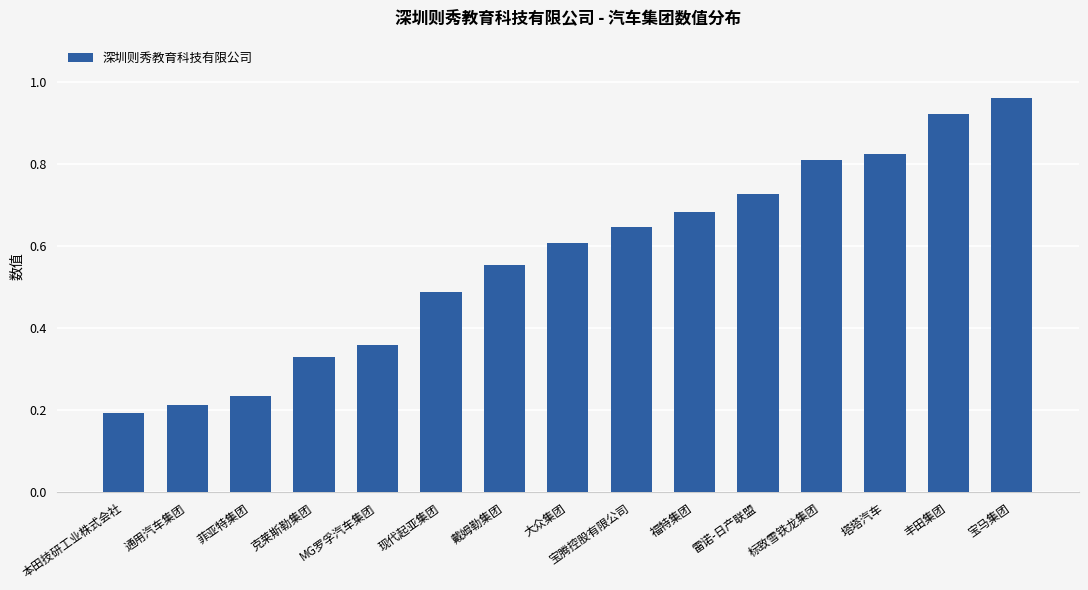

What position from the left is 现代起亚集团?

6